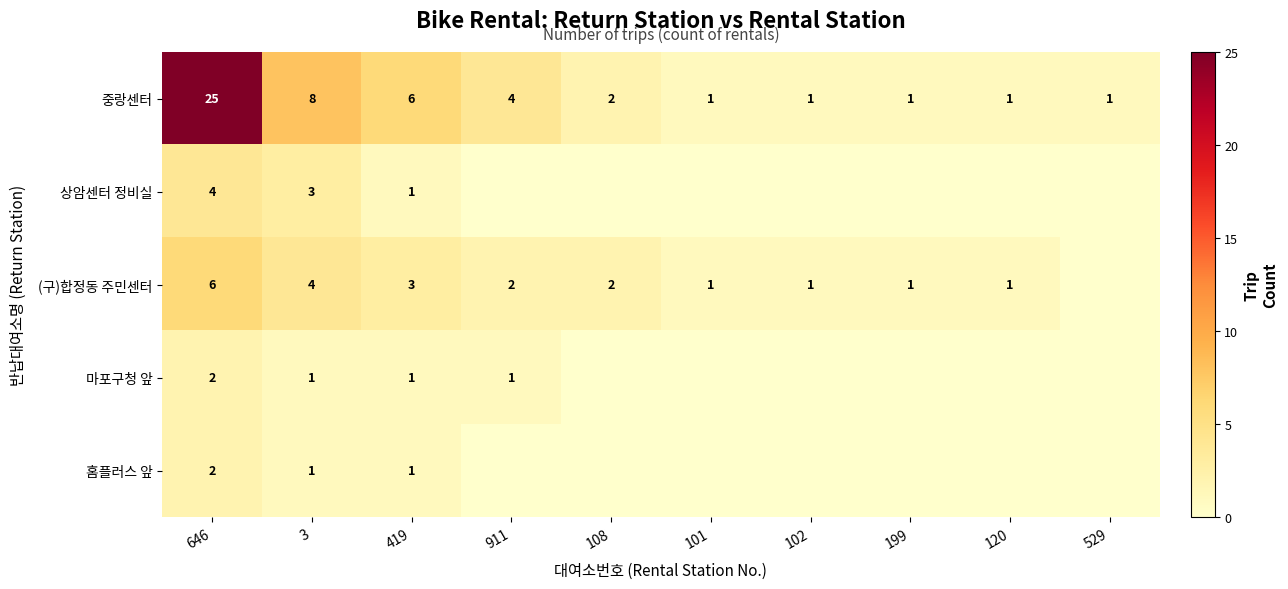

Is the value of (구)합정동 주민센터 at 3 greater than the value of 중랑센터 at 108?

Yes